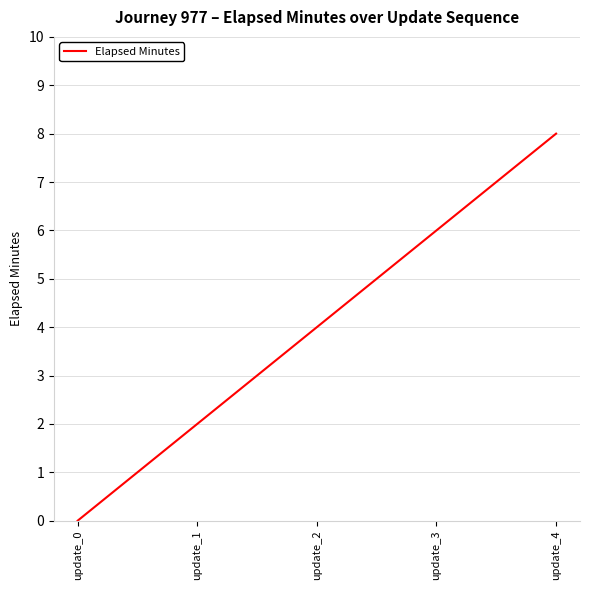

What is the difference between the values at update_3 and update_4?

2